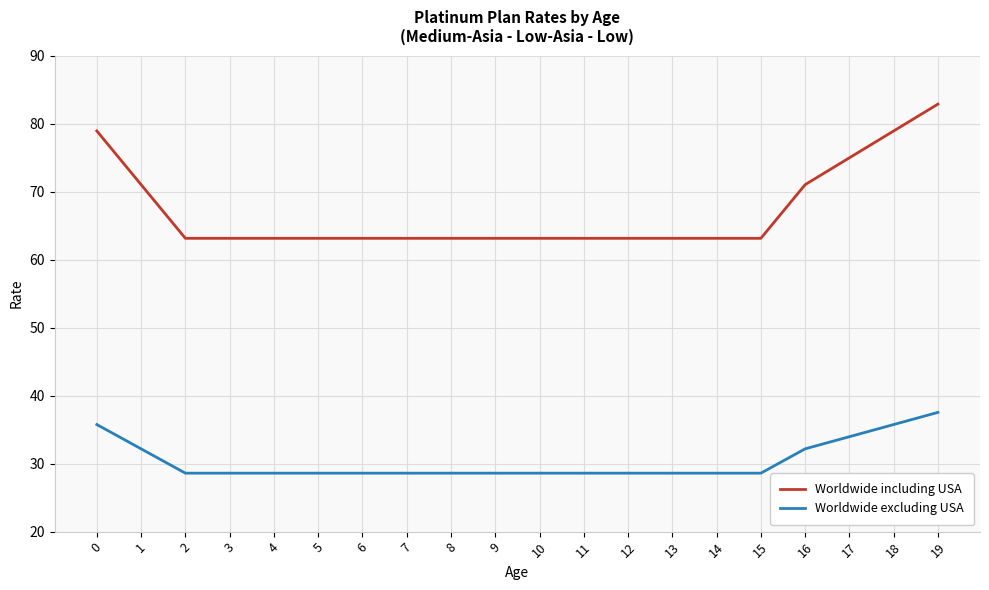

At how many categories does at least one series exceed 34?

20